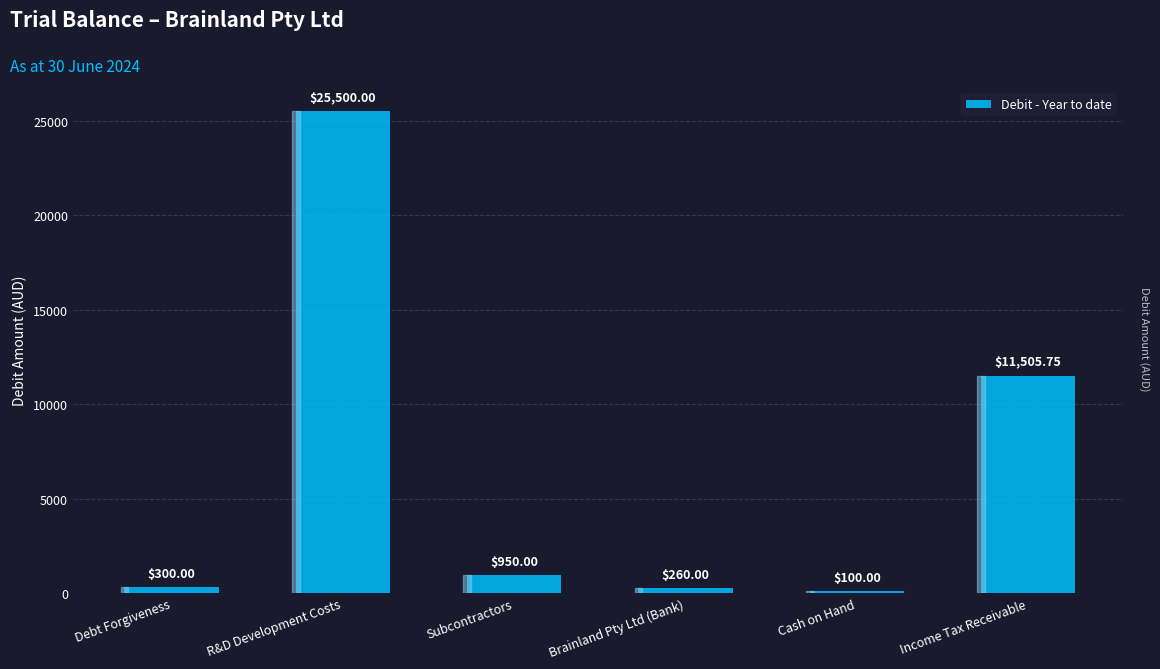

Is it true that the value at Brainland Pty Ltd (Bank) is 260.0?

True